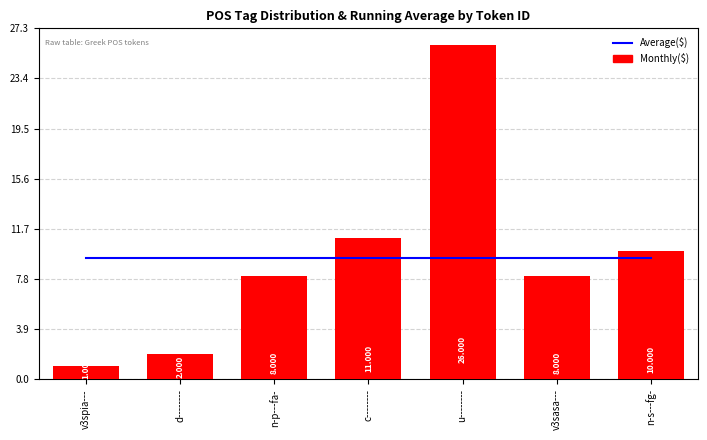

What is the spread (max minus min) of values at v3spia---?

8.4